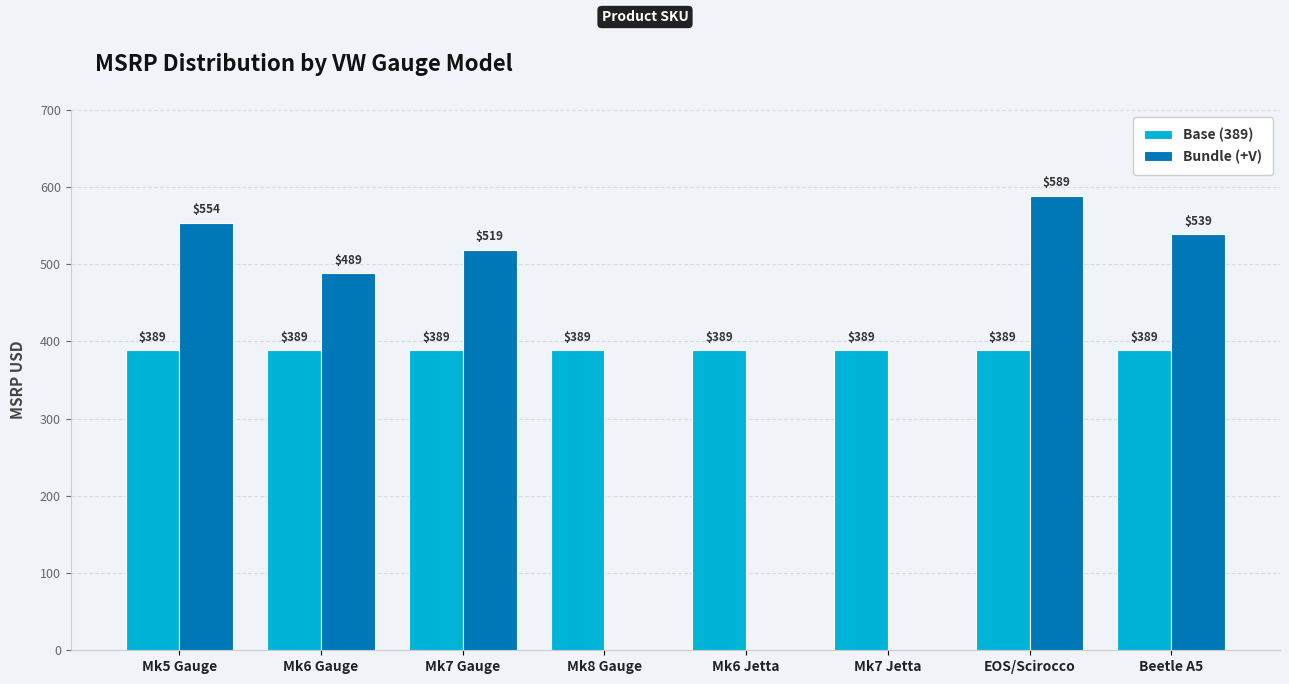

Which category has the highest value in the Bundle (+V) series?

EOS/Scirocco